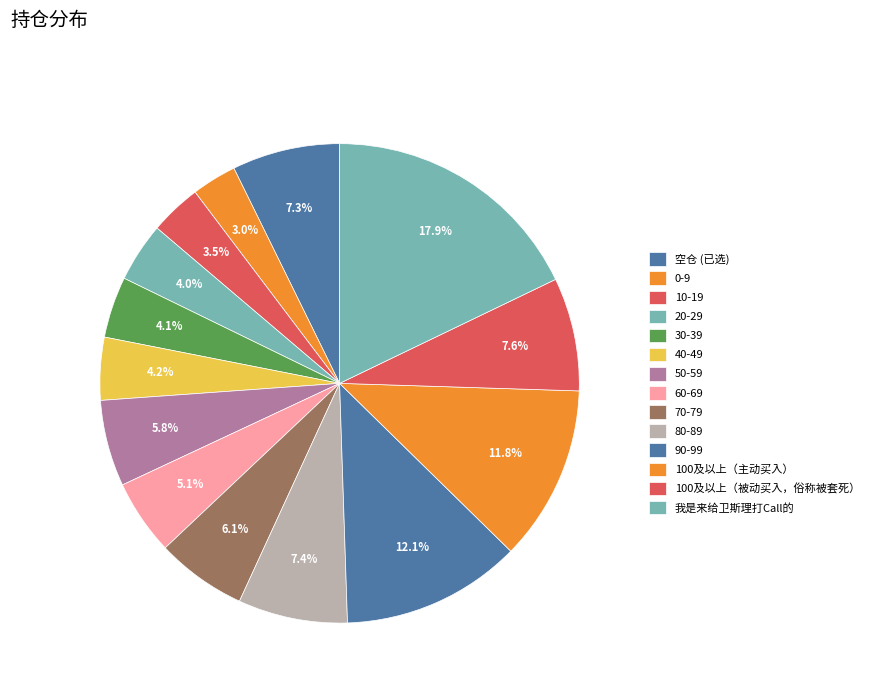

Count the number of slices in the pie.

14